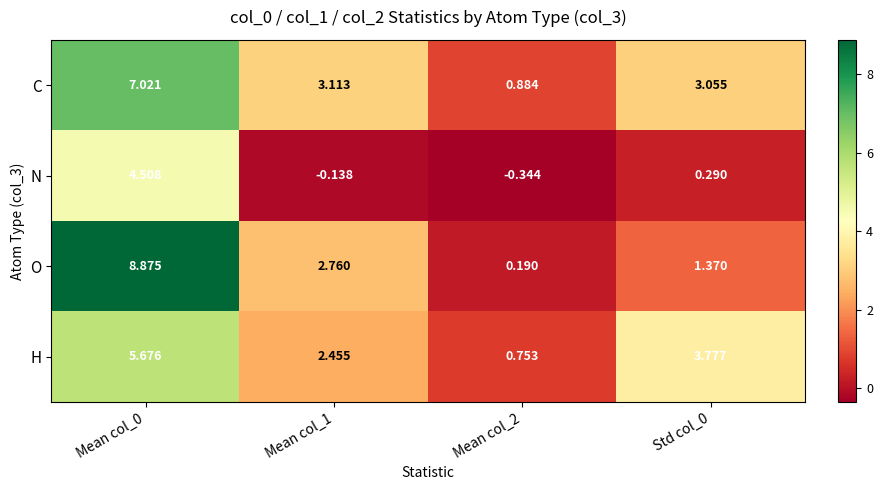

At which category is the sum across all series the highest?

Mean col_0